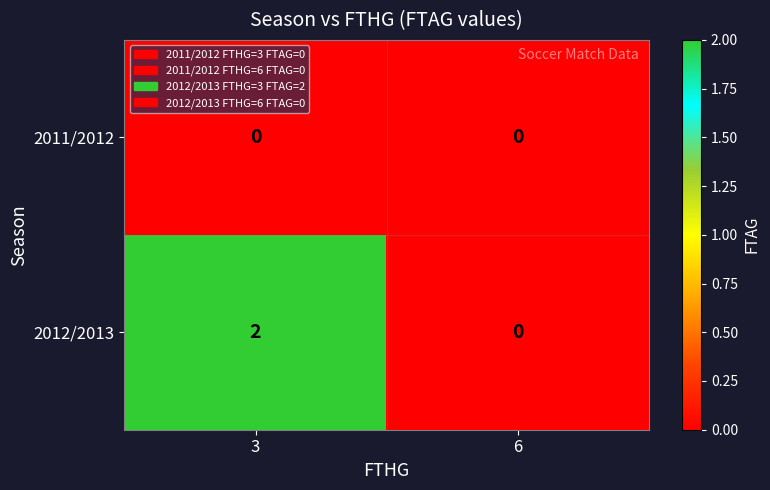

At which category is the sum across all series the highest?

3